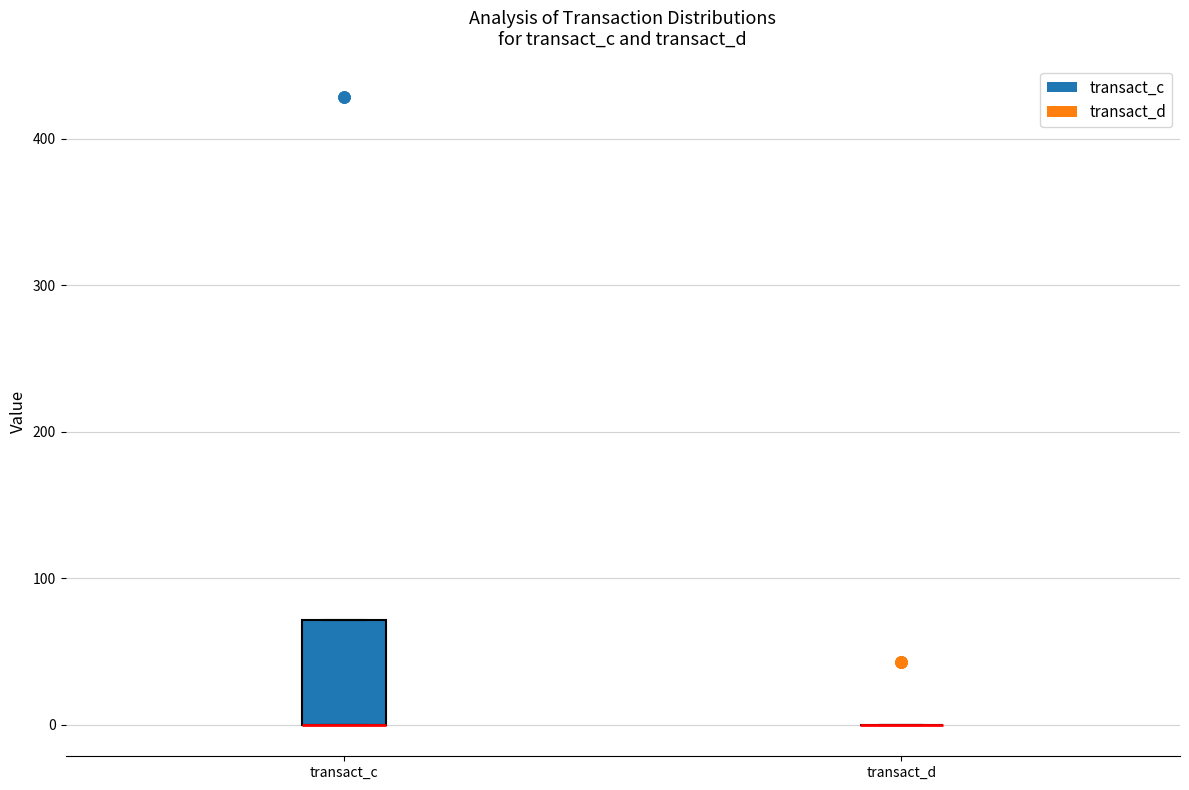

Reading left to right, read every box against the y-axis: the position of its median line, the range the box covers, and the ends of its whiskers. The values are not printed on the chart, so give them approximately, as read against the axis.

transact_c: median 0 (drawn on the box's lower edge), box 0 to 70, whiskers 0 to 70
transact_d: box collapsed to a line at 0, whiskers 0 to 0